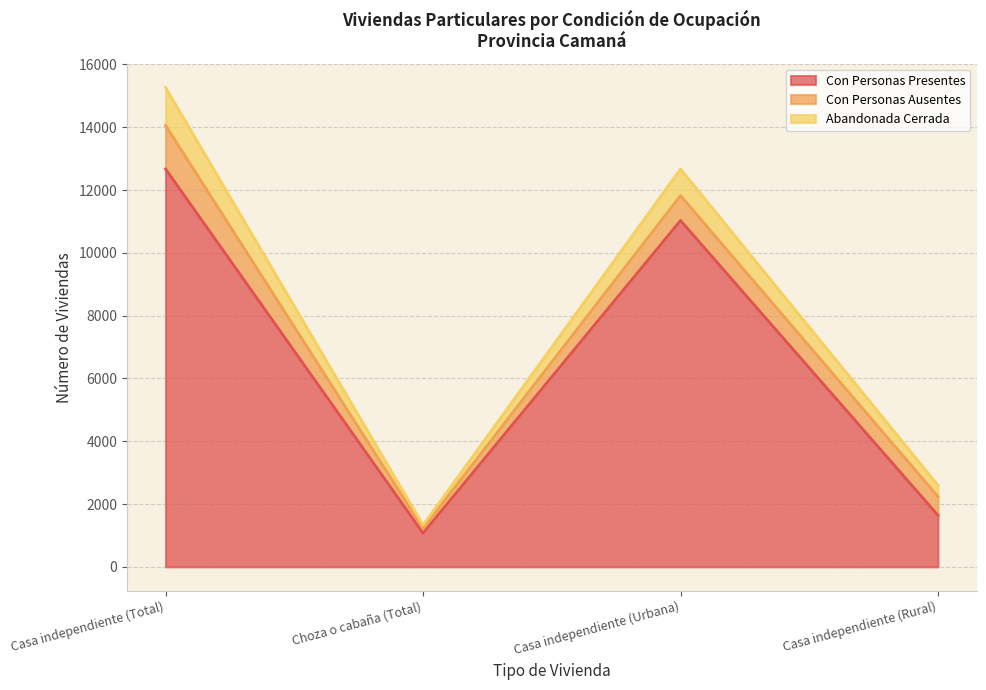

True or false: Con Personas Presentes and Con Personas Ausentes cross at least once.

False